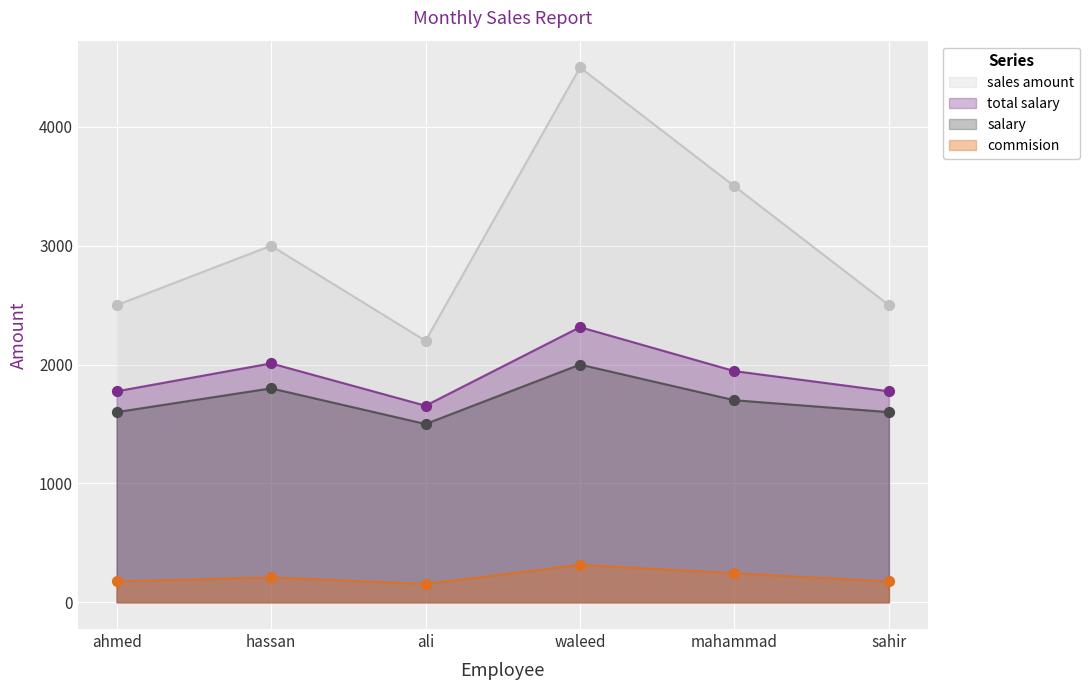

What is the total value across all series at hassan?

7020